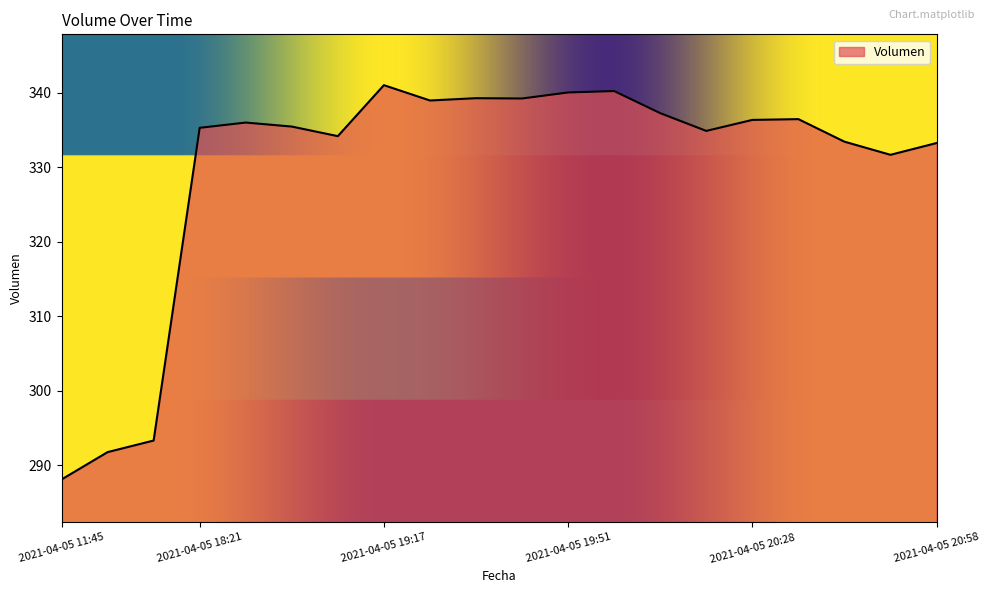

What is the difference between the second highest and second lowest values?

48.5